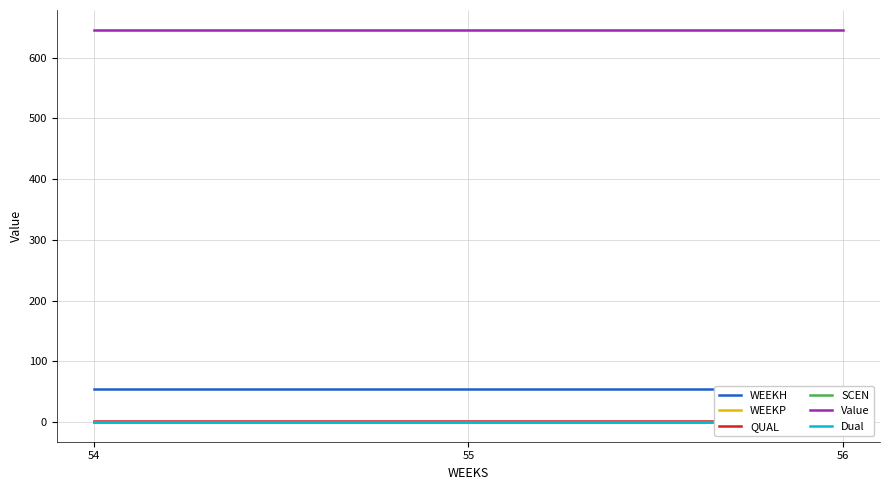

List the series in order of their peak value, lowest first.

WEEKP, SCEN, Dual, QUAL, WEEKH, Value